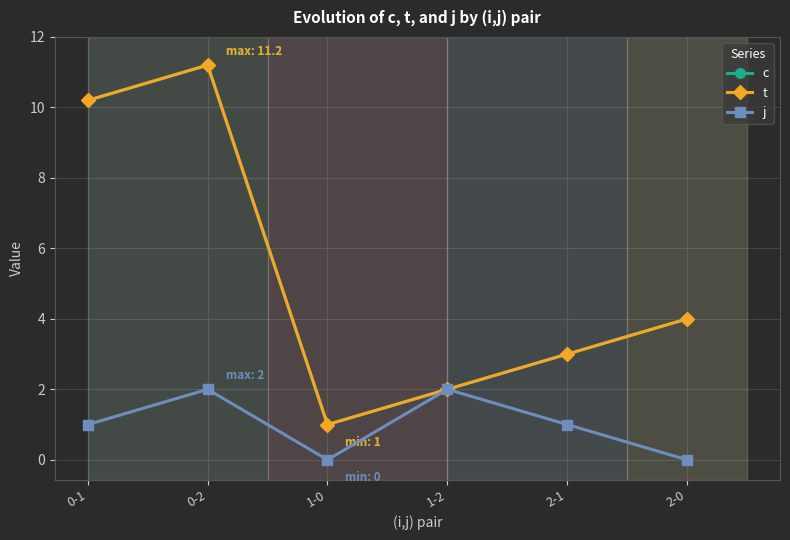

True or false: c has a value of 10.2 at 0-1.

True